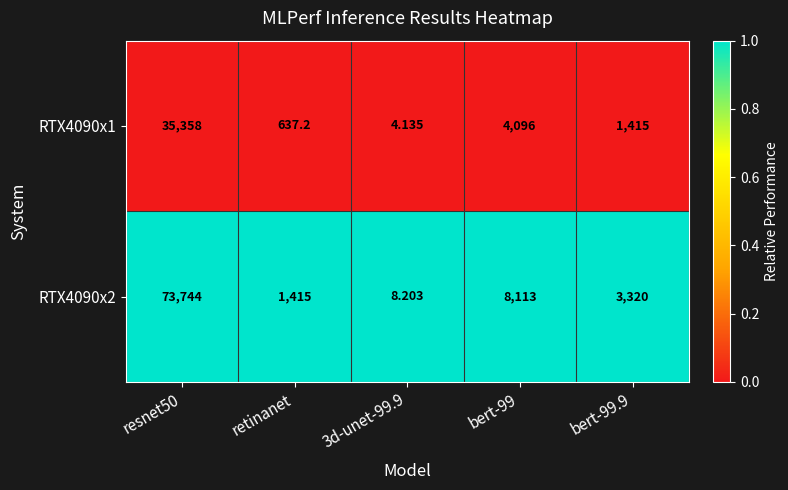

Between resnet50 and bert-99, which is larger?

resnet50